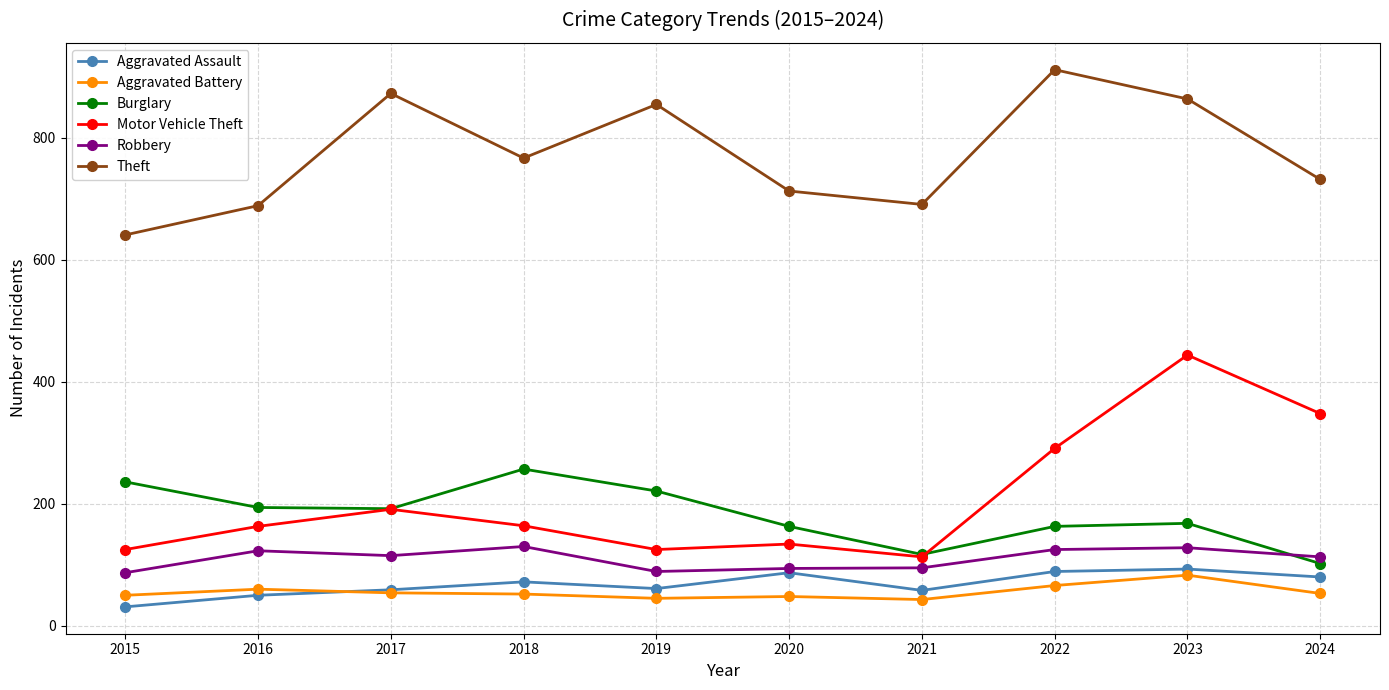

What are all the series names shown in the legend?

Aggravated Assault, Aggravated Battery, Burglary, Motor Vehicle Theft, Robbery, Theft